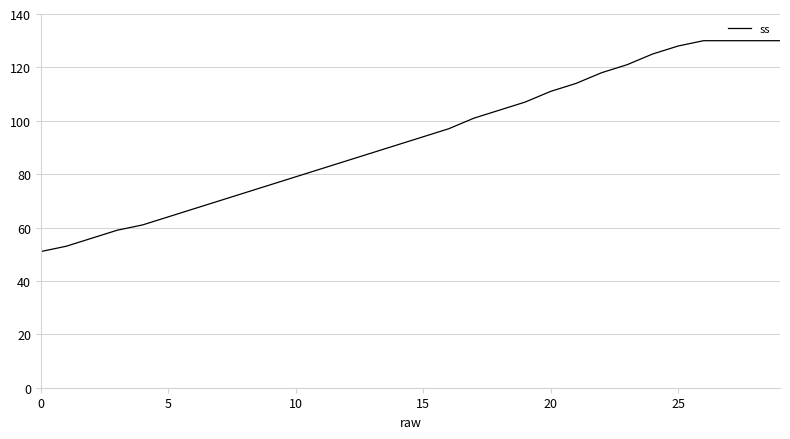

What is the greatest value displayed?

130